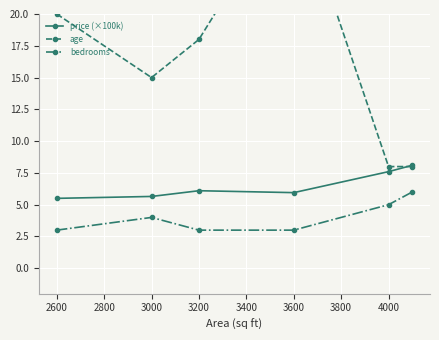

Is it true that bedrooms equals 4.0 at 3000?

True